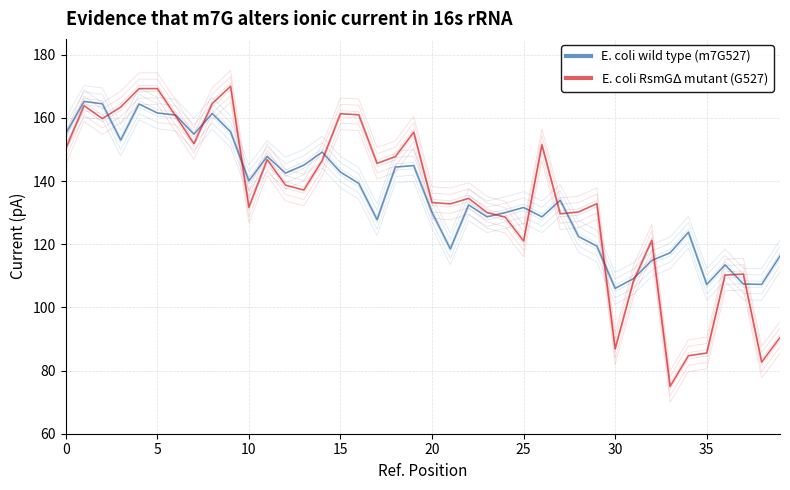

Which series has the largest total across all categories?

E. coli wild type (m7G527)